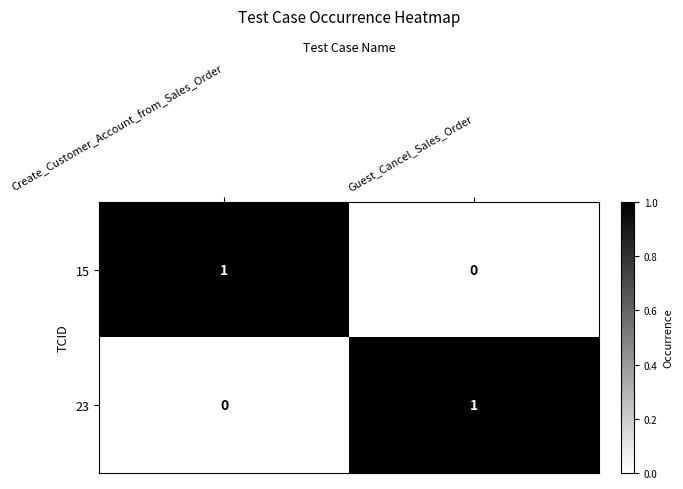

At Guest_Cancel_Sales_Order, list the series in order from smallest to largest.

15, 23